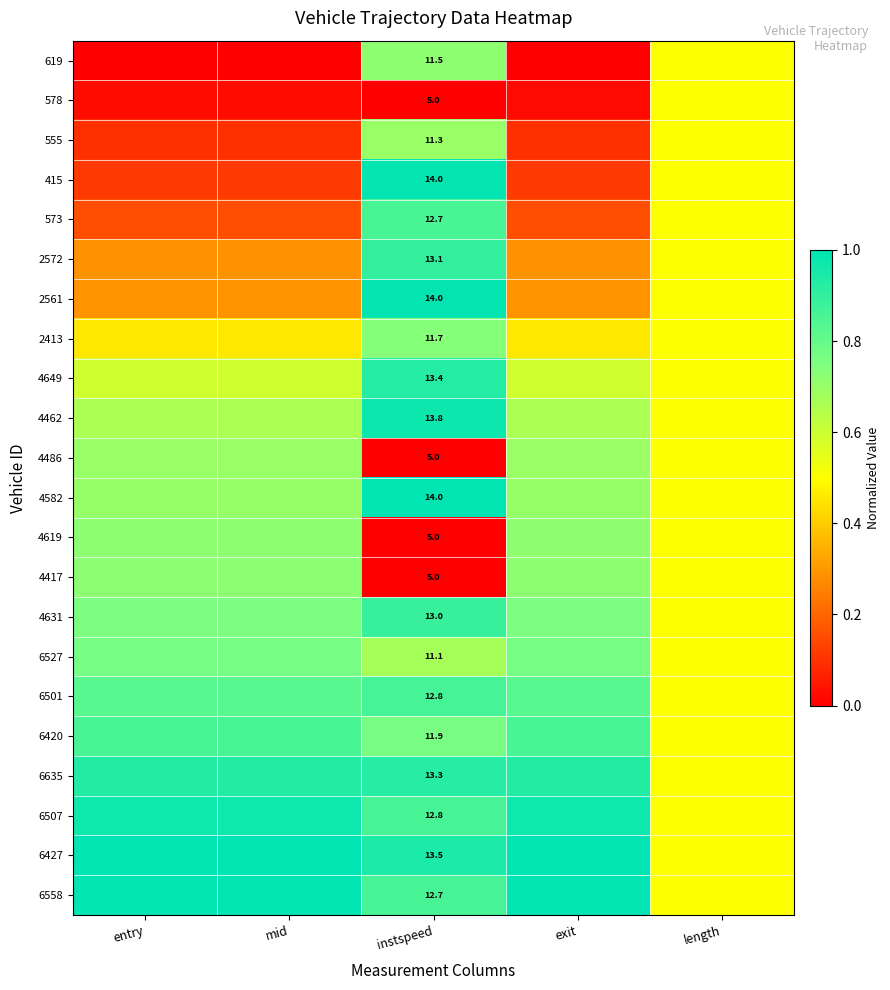

At which label does 2561 reach its peak?

instspeed